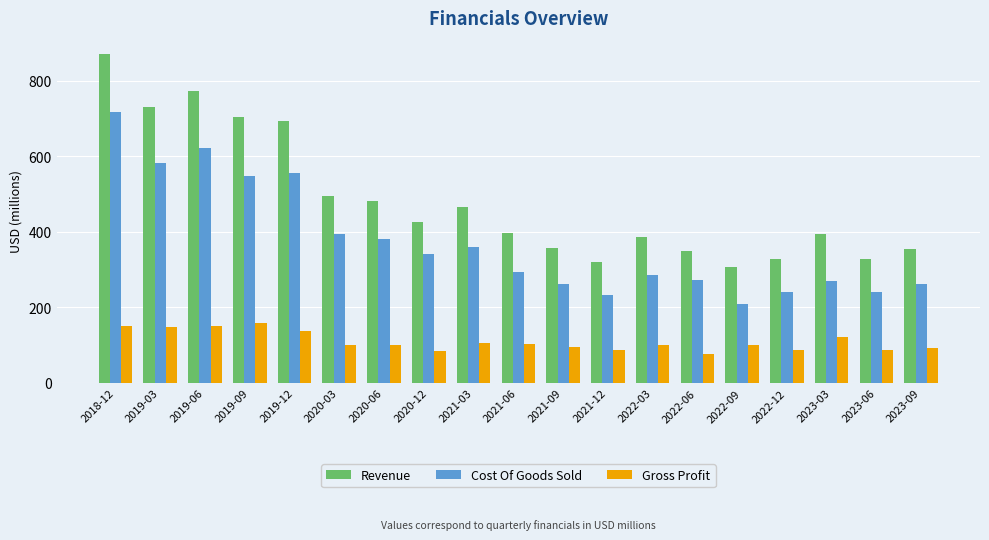

What is the label of the 16th bar from the right?

2019-09